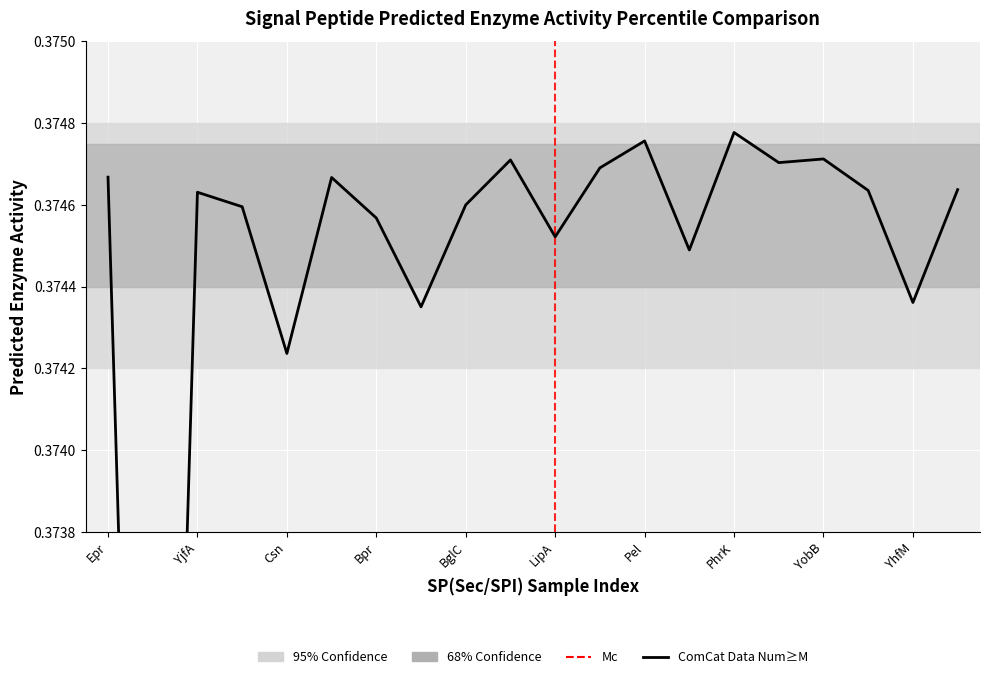

Which has a higher value, 11 or 12?

12